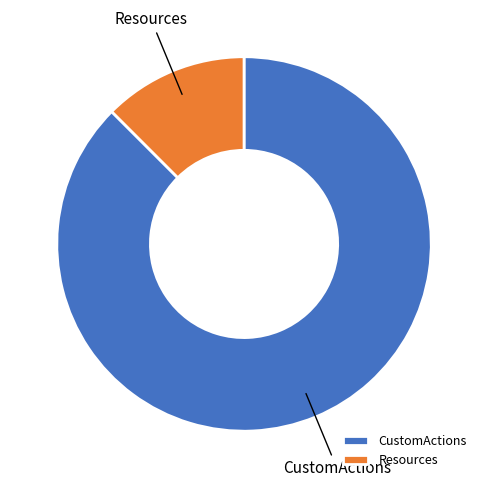

Combined, do Resources and CustomActions account for over 50%?

Yes